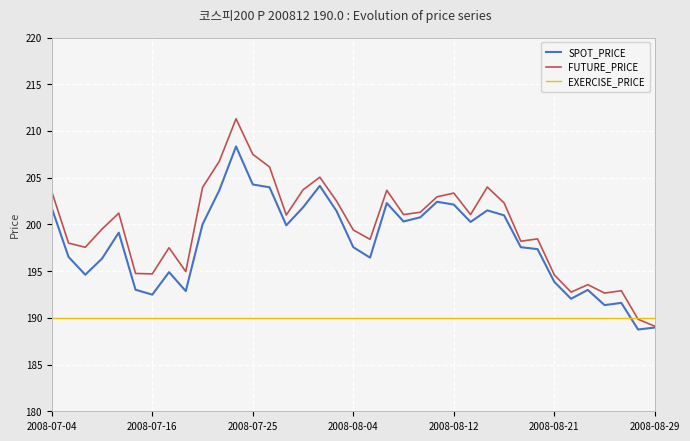

True or false: SPOT_PRICE and EXERCISE_PRICE intersect in this chart.

True